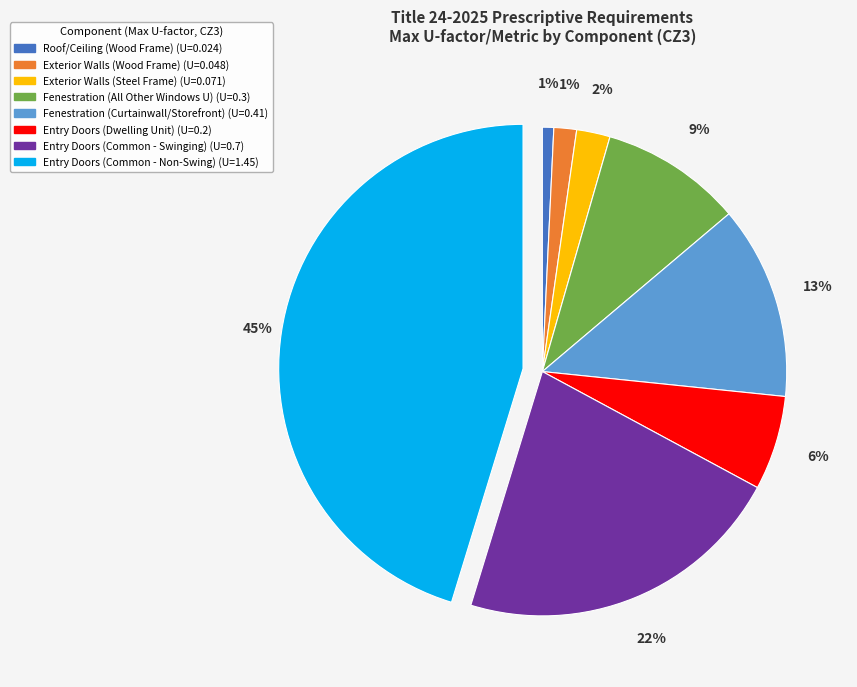

What is the largest slice in the pie chart?

Entry Doors (Common - Non-Swing)